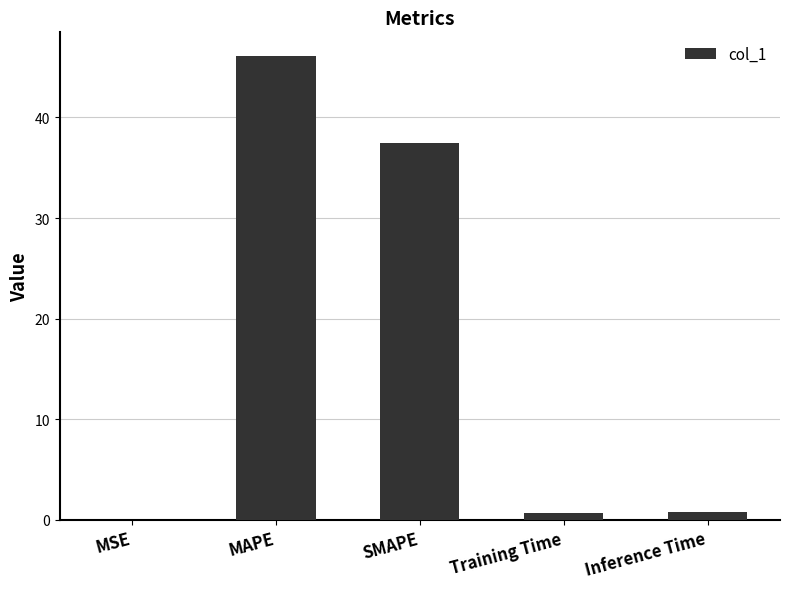

Count the number of data series in this chart.

1